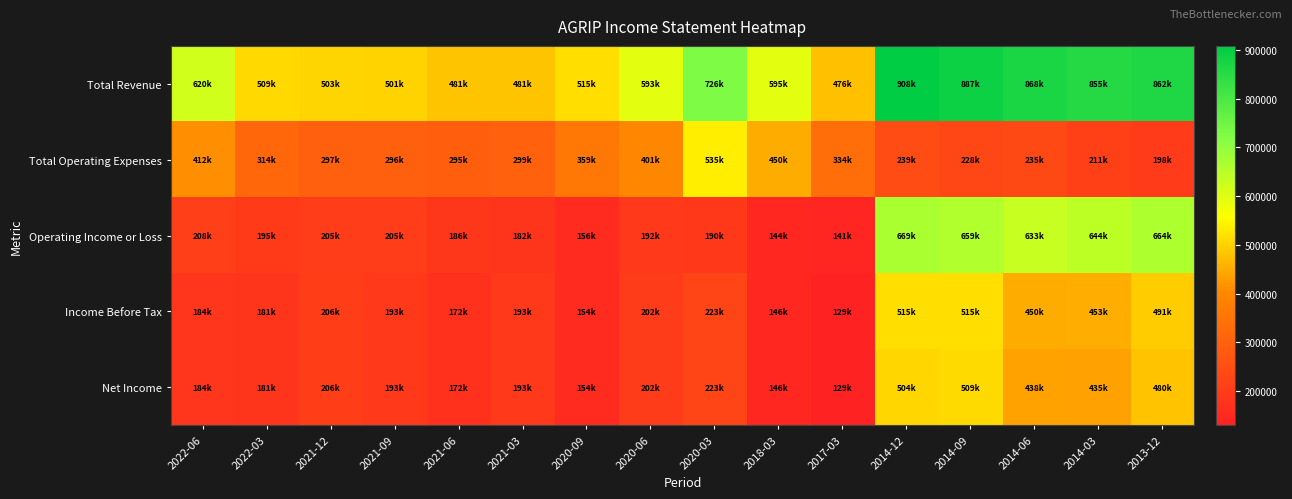

Rank the series at 2021-03 from highest to lowest value.

Total Revenue, Total Operating Expenses, Income Before Tax, Net Income, Operating Income or Loss